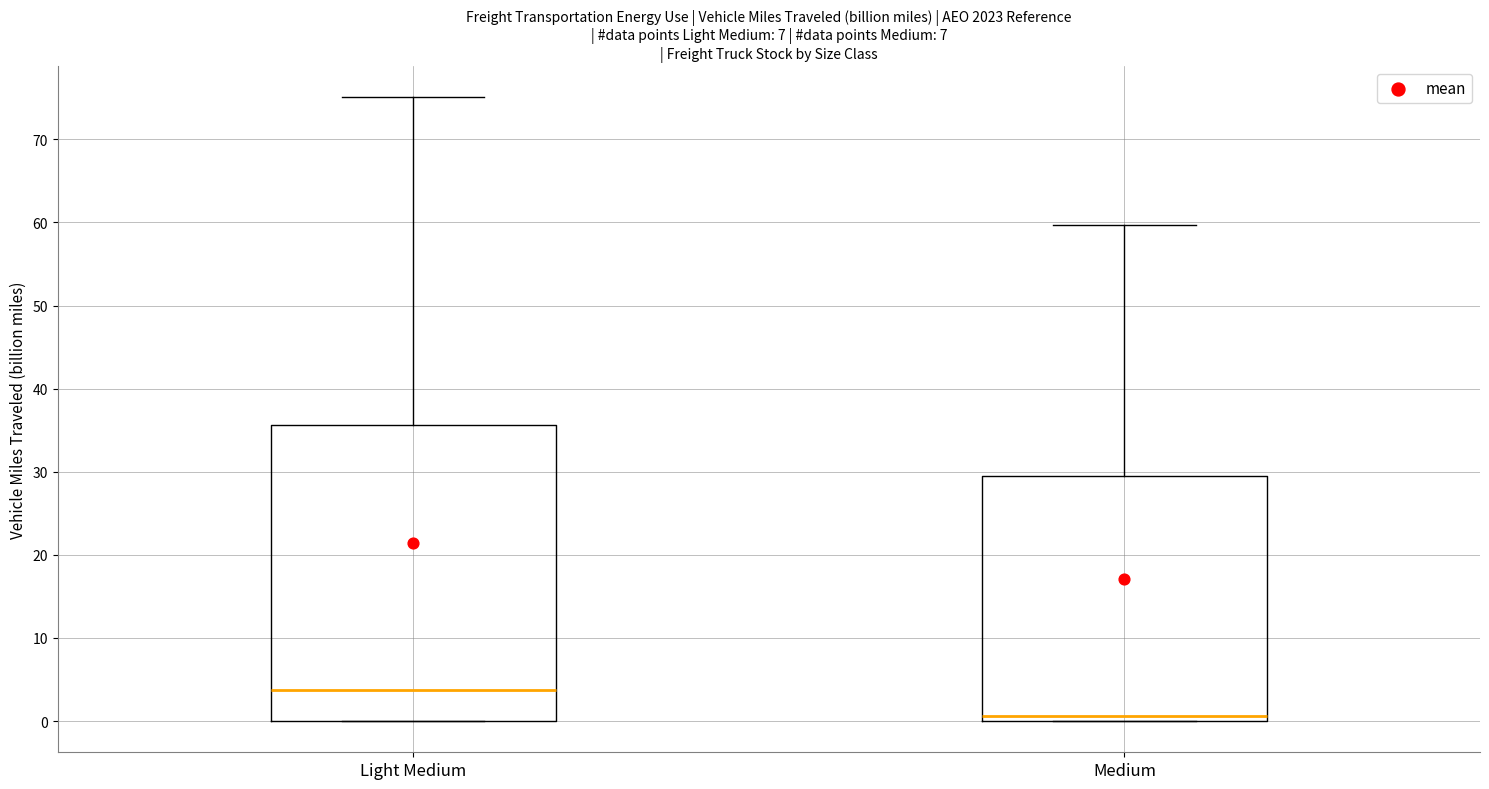

Comparing the boxes themselves (not the whiskers), which one is the tallest?

Light Medium